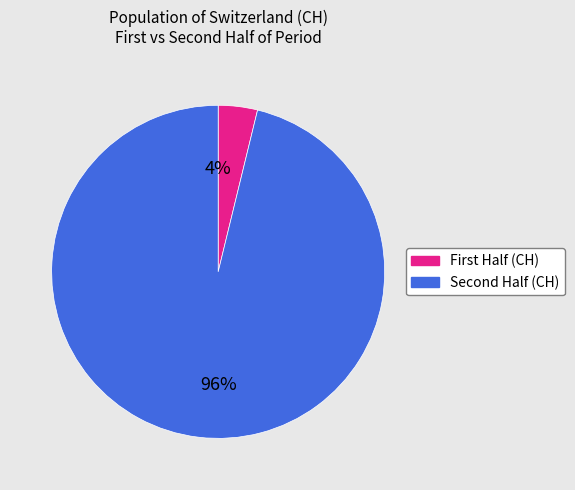

Does any single category account for the majority?

Yes